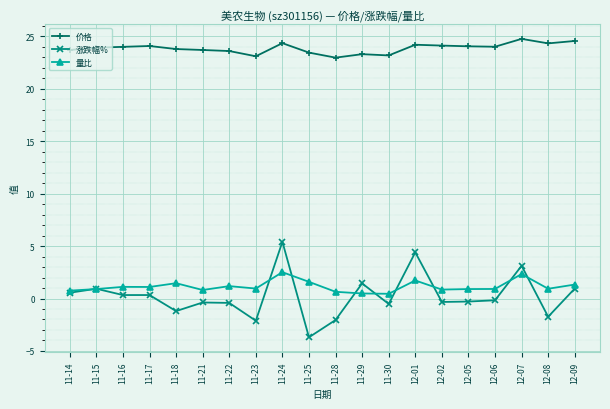

What is the maximum value for 量比?

2.5